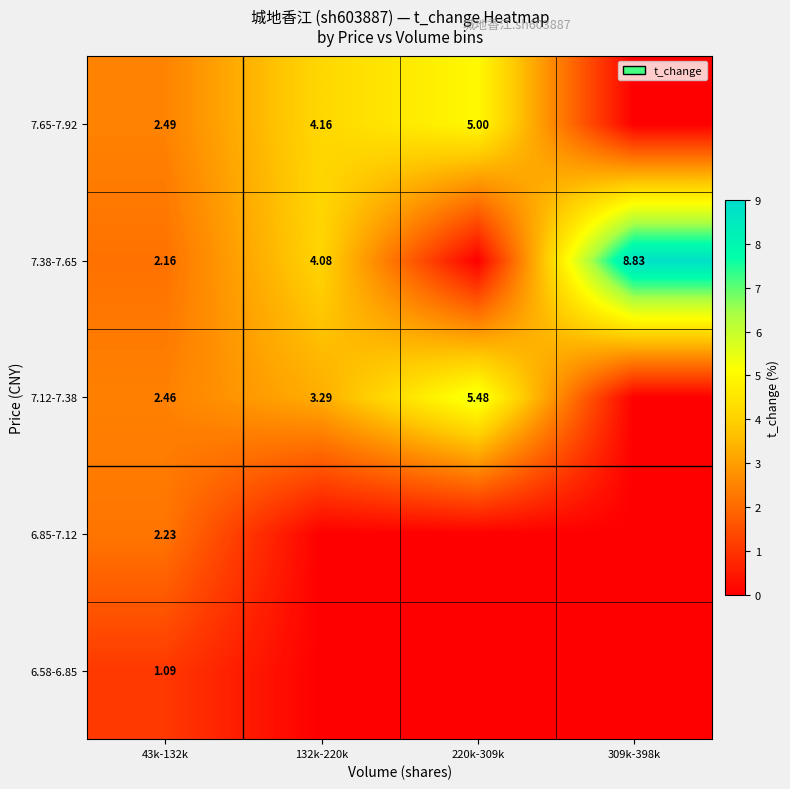

The value of 6.58-6.85 at 43k-132k is 0.4. True or false?

False